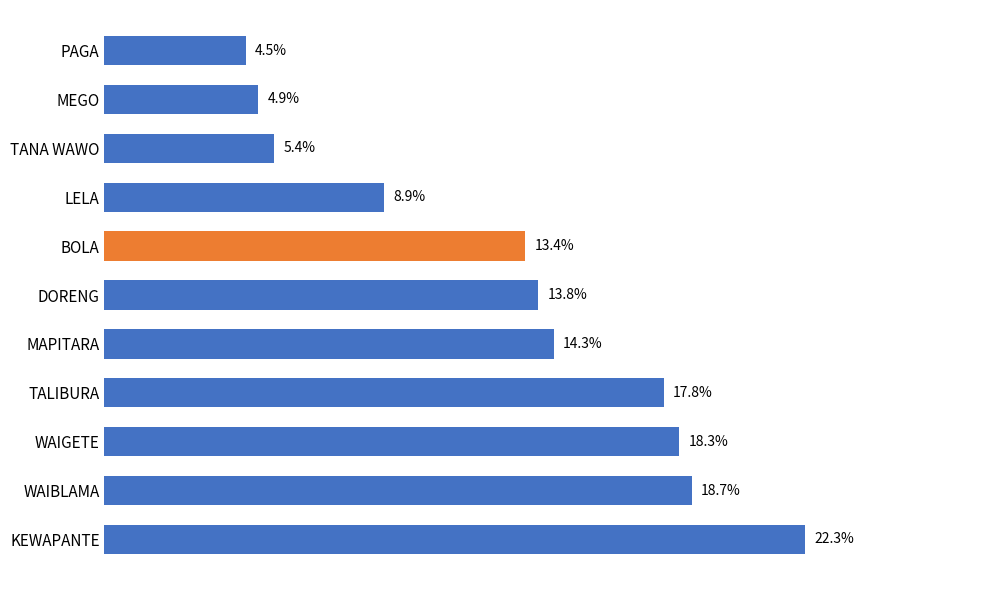

What is the label of the 2nd bar from the top?

MEGO